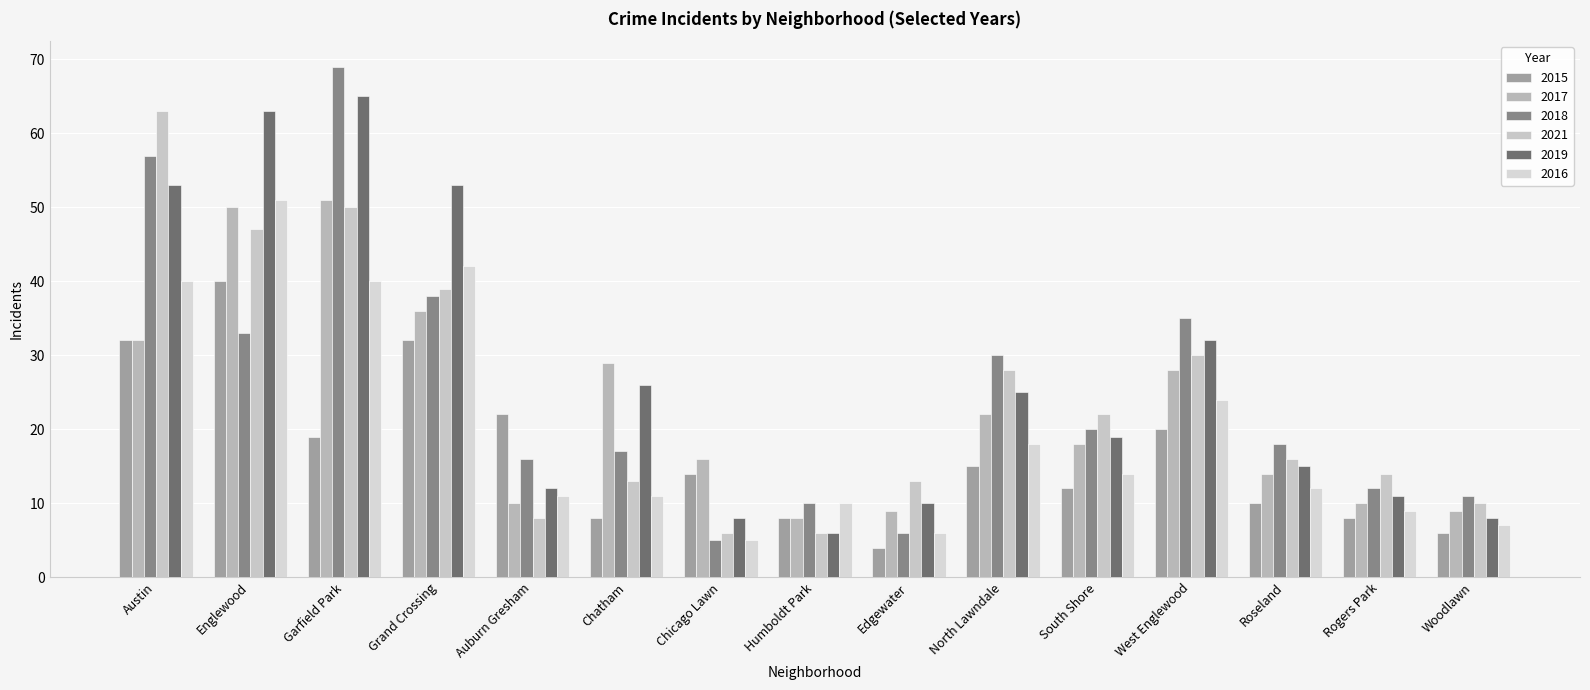

Which label corresponds to the largest value in the chart?

Garfield Park